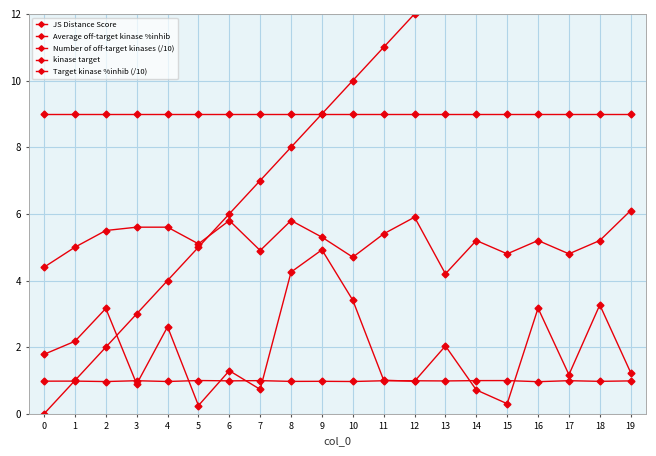

Is it true that Number of off-target kinases (/10) equals 5.8 at 8?

True